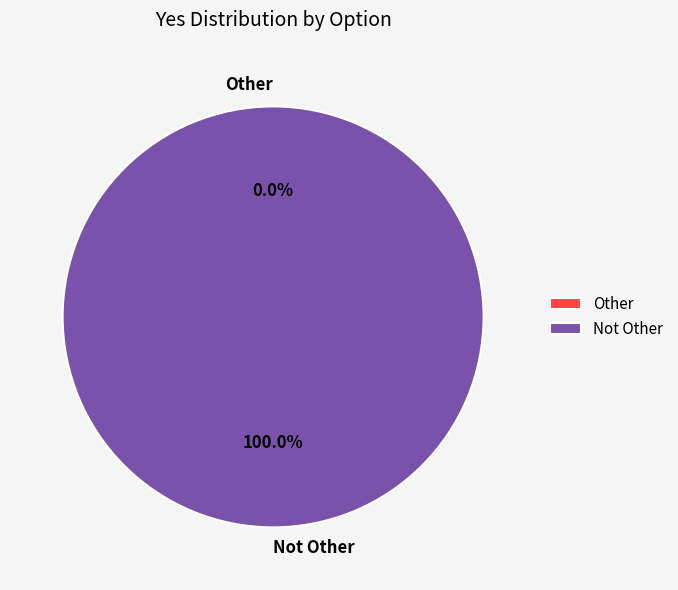

To the nearest percent, what percentage of the pie is Not Other?

100%